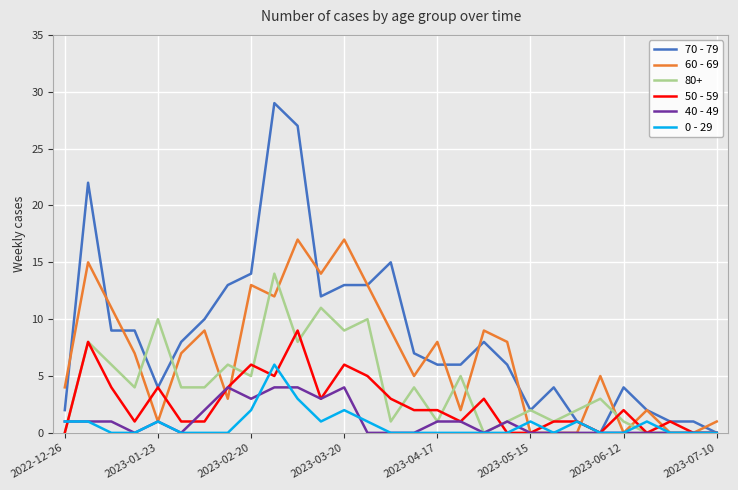

What is the difference between the maximum and minimum values in the 40 - 49 series?

4